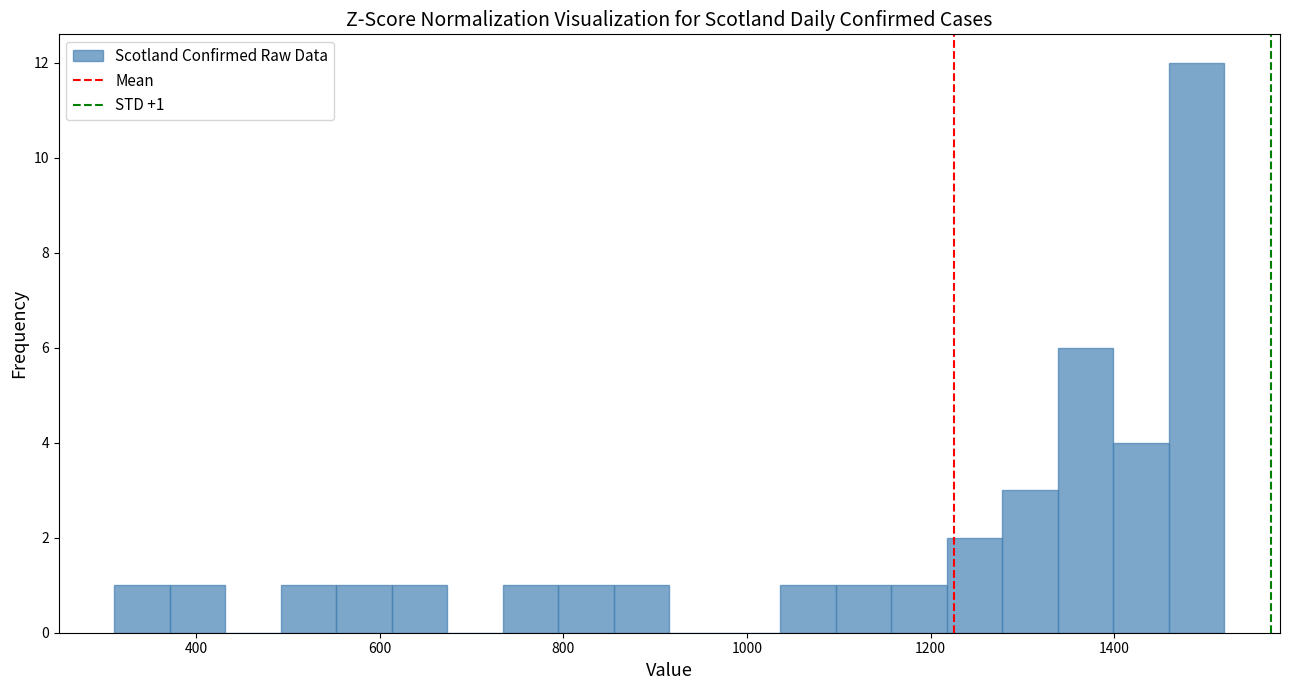

Read against the x-axis, roughly where is the centre of the tallest bar?

1480